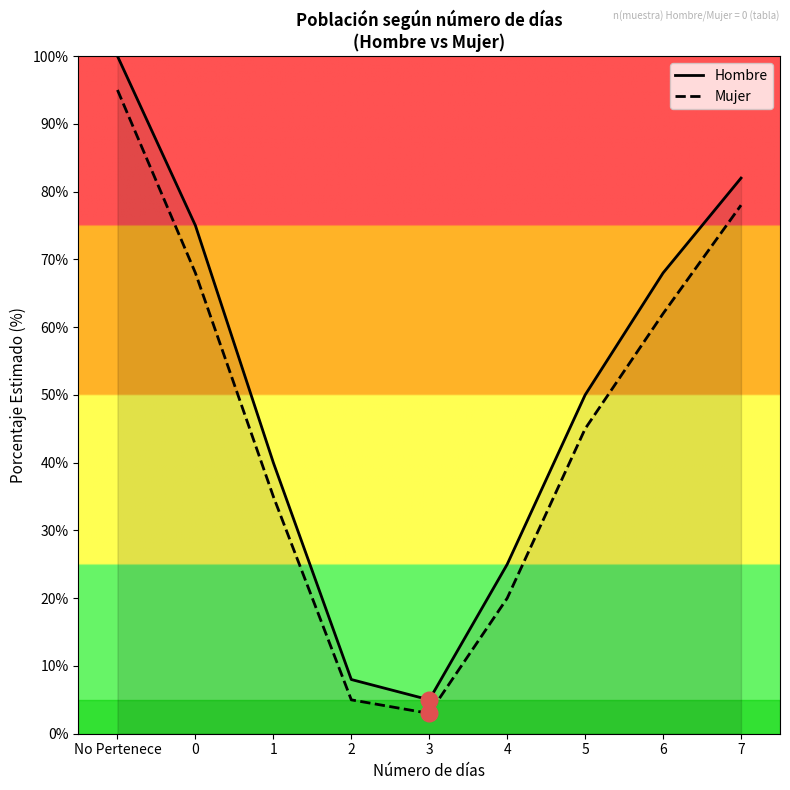

True or false: Mujer has more than 2 points higher than both neighbors.

False